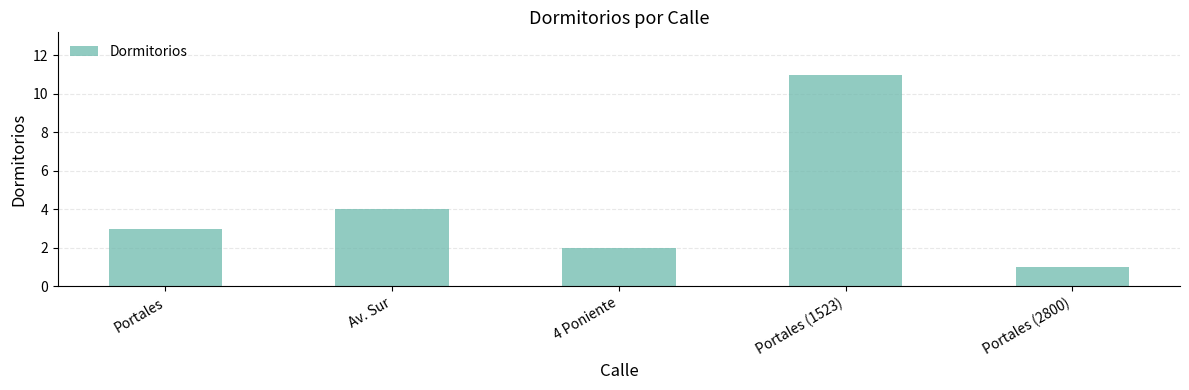

List the labels in order of value, largest first.

Portales (1523), Av. Sur, Portales, 4 Poniente, Portales (2800)